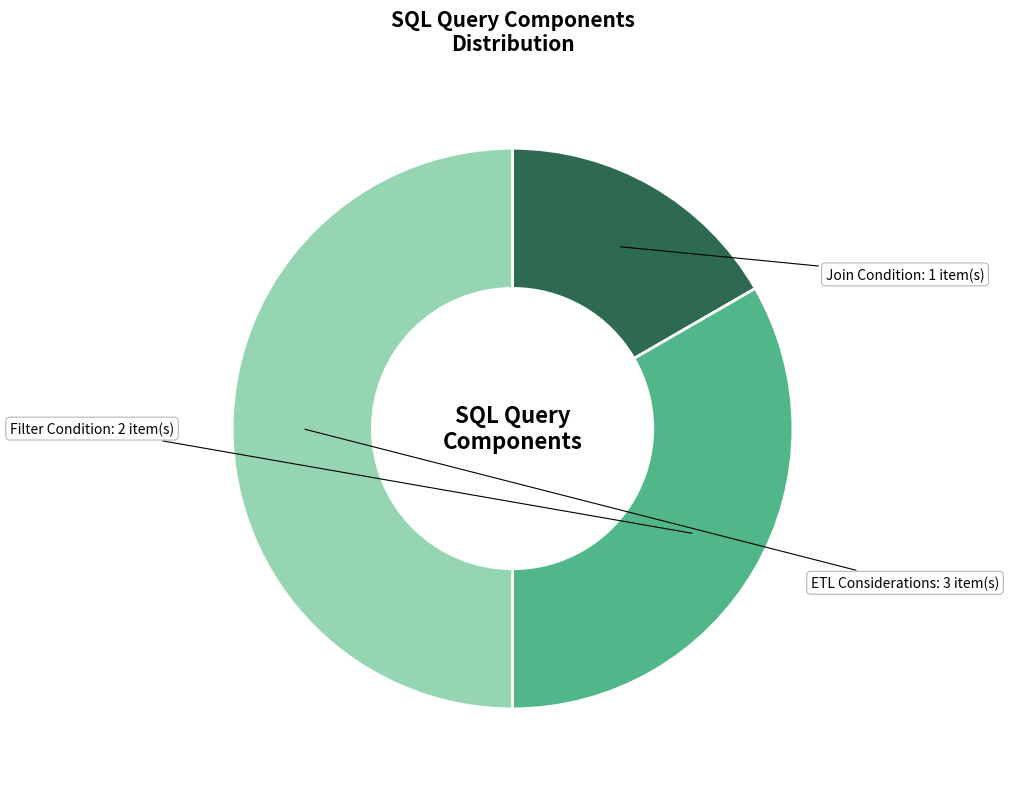

The ETL Considerations slice represents 50% of the pie. True or false?

True